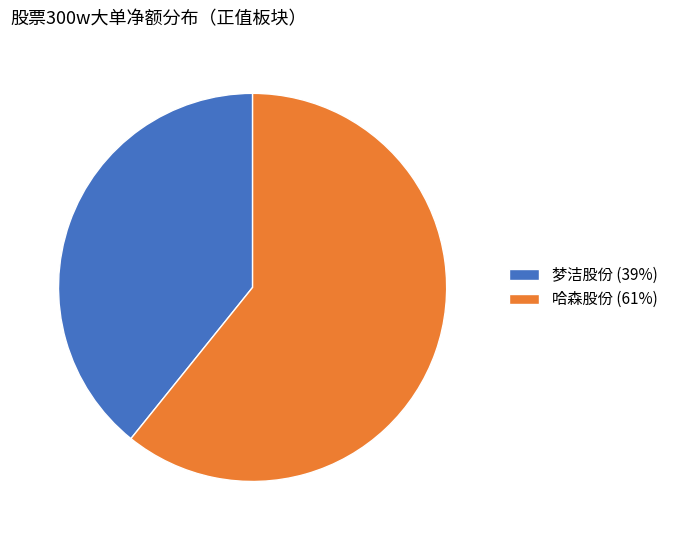

Which category accounts for the majority?

哈森股份 (61%)